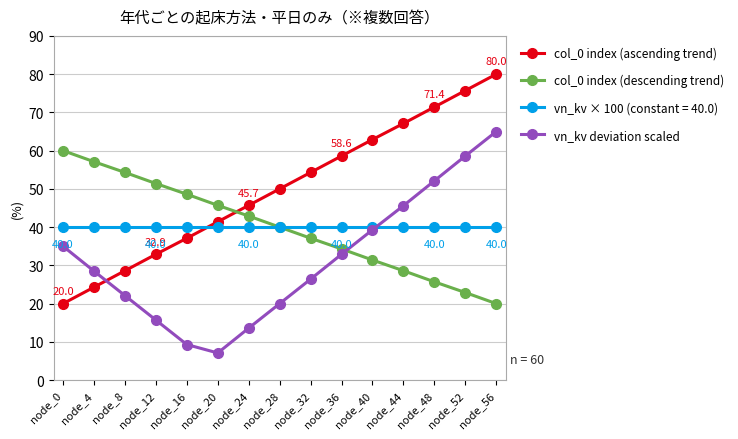

True or false: vn_kv deviation scaled and col_0 index (descending trend) cross at least once.

True